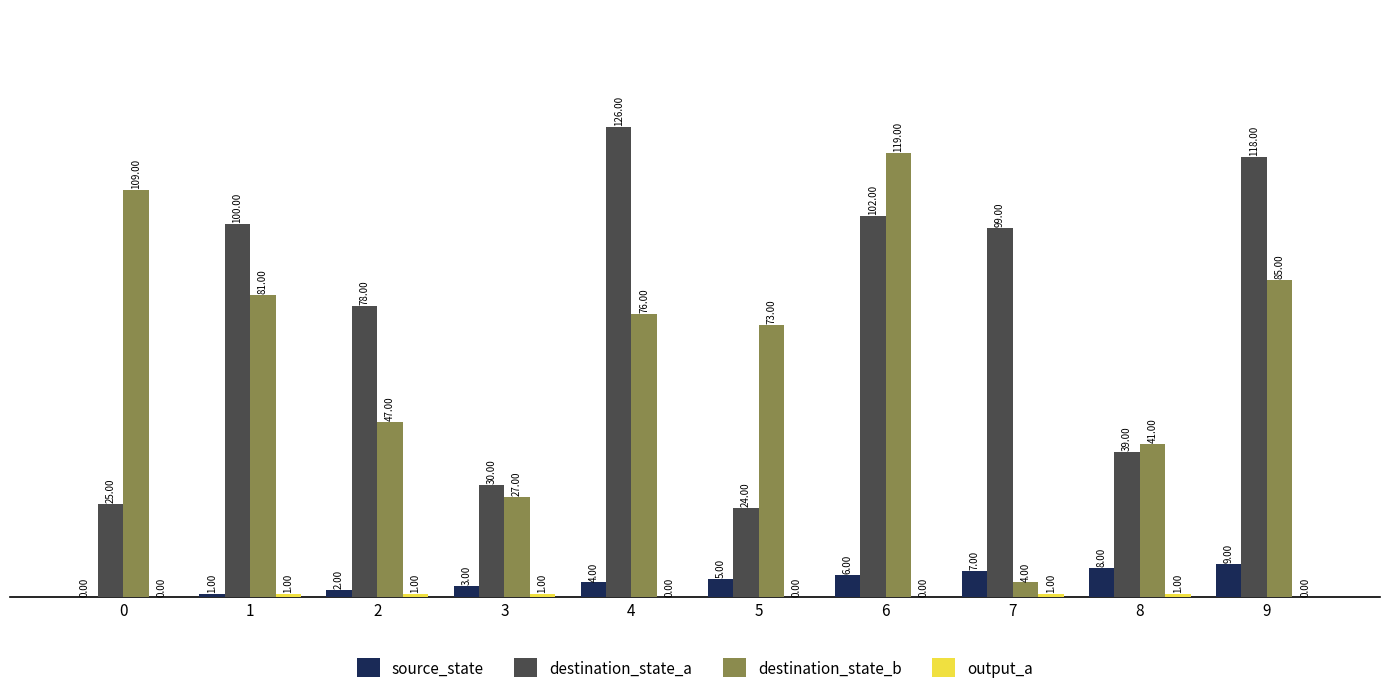

True or false: destination_state_a has a value of 102 at 6.

True